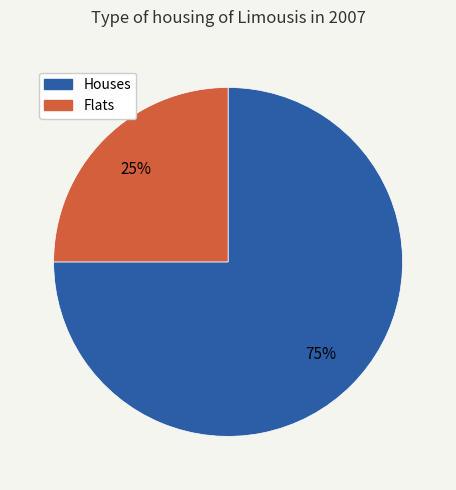

Does any single category account for the majority?

Yes